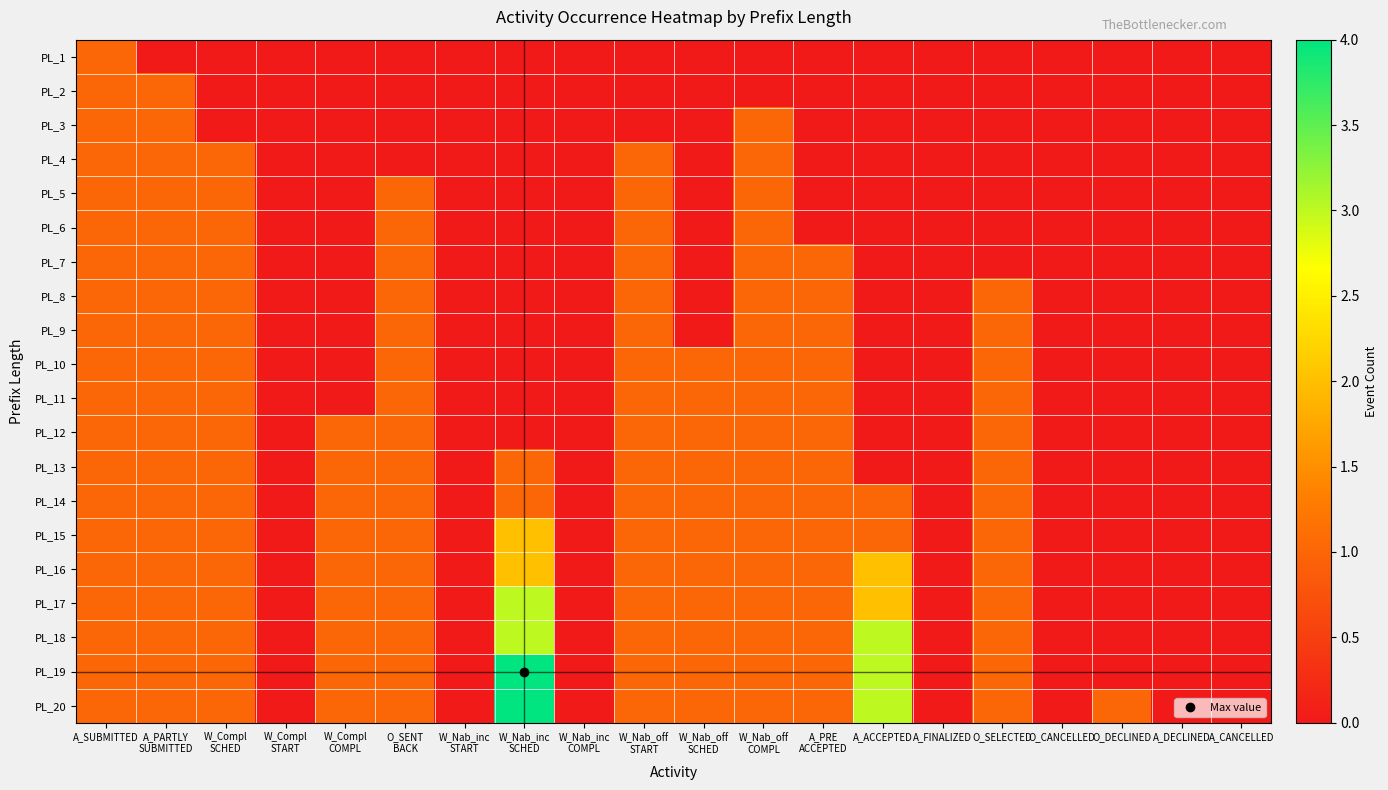

List the series in order of their peak value, lowest first.

PL_1, PL_2, PL_3, PL_4, PL_5, PL_6, PL_7, PL_8, PL_9, PL_10, PL_11, PL_12, PL_13, PL_14, PL_15, PL_16, PL_17, PL_18, PL_19, PL_20